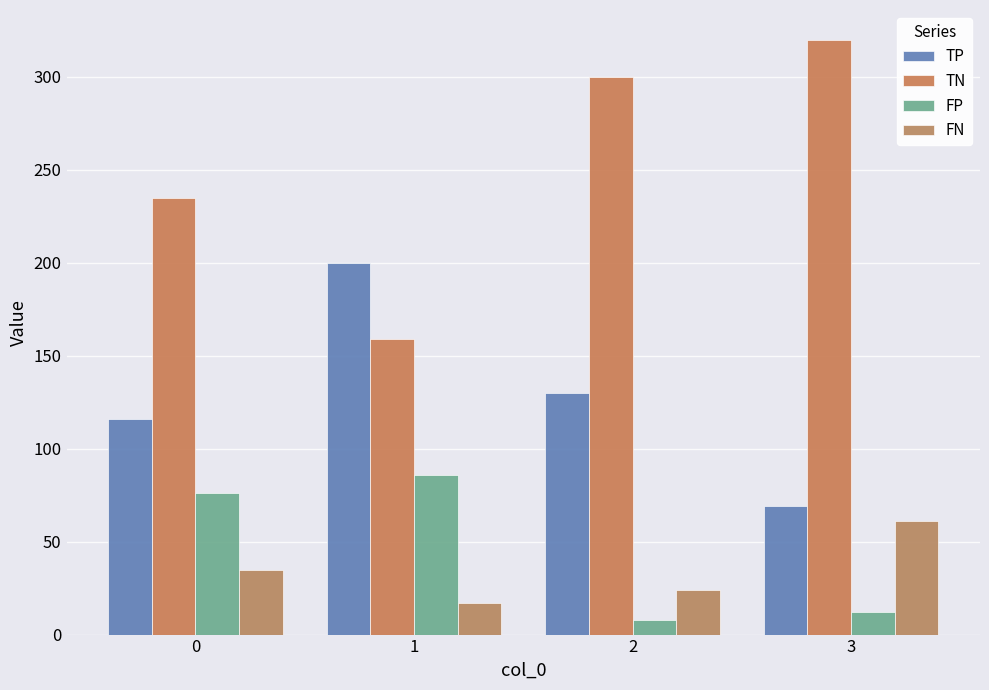

The FN series shows 35 at 0. True or false?

True